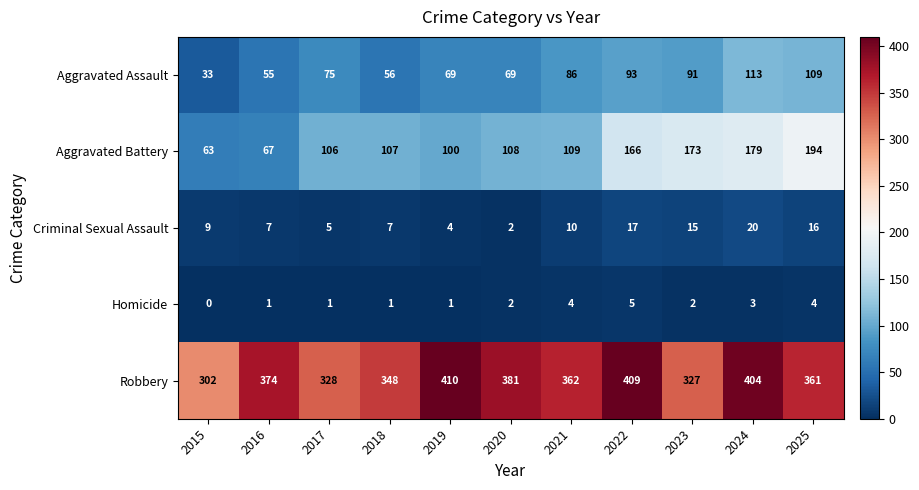

The Criminal Sexual Assault series shows 15 at 2023. True or false?

True